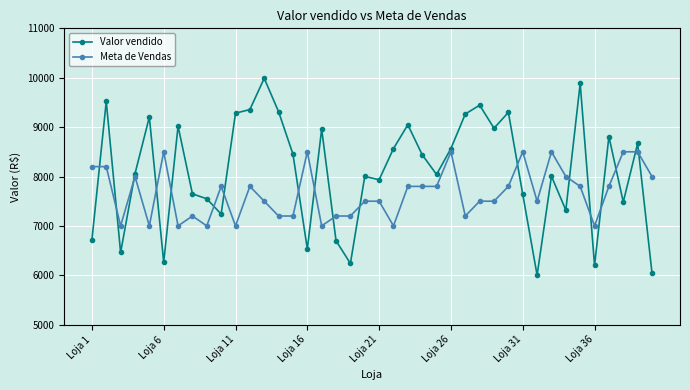

List the series in order of their peak value, lowest first.

Meta de Vendas, Valor vendido